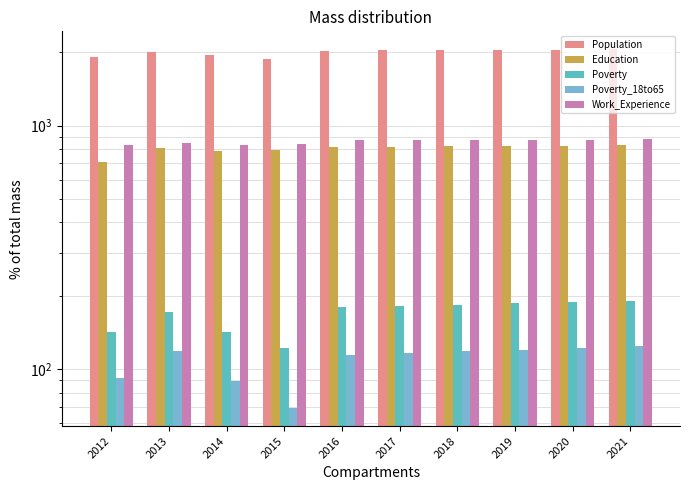

Which category has the lowest value in the Population series?

2015